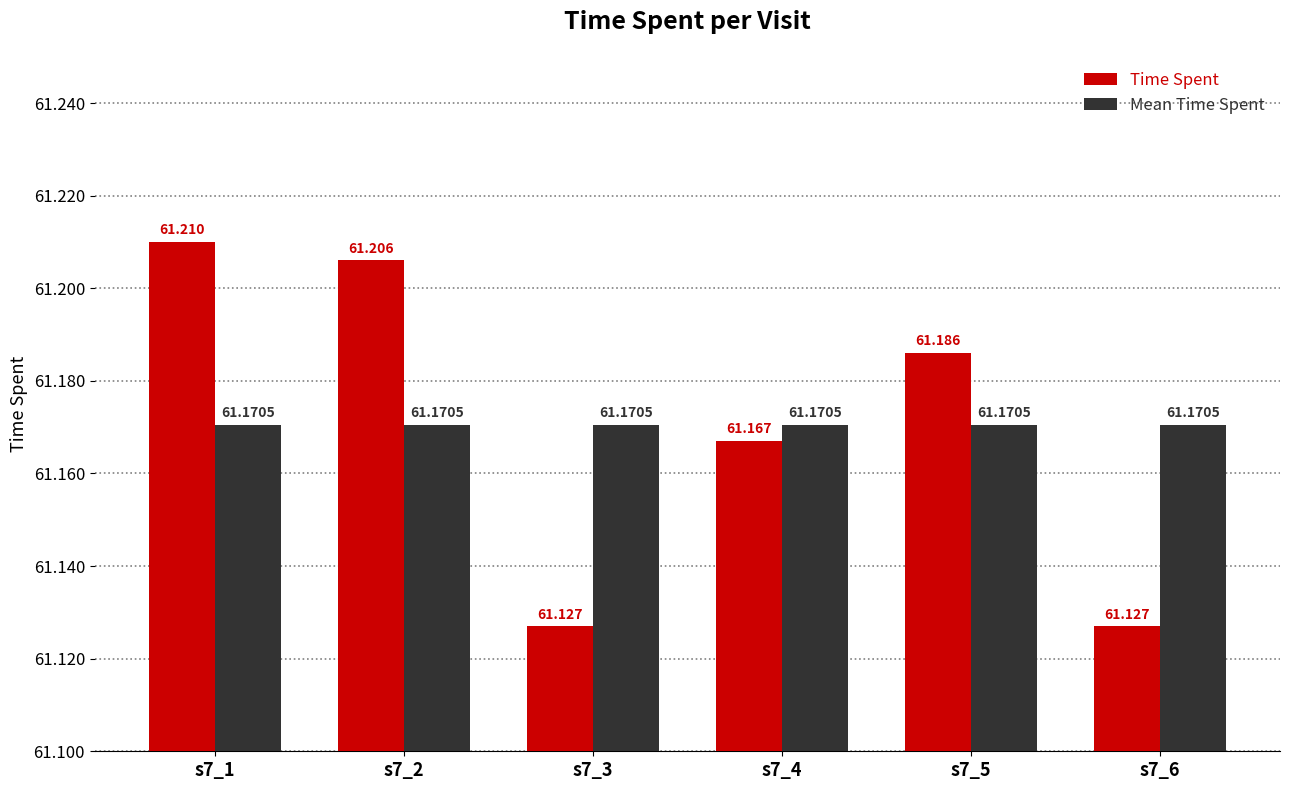

Does the chart contain any negative values?

No